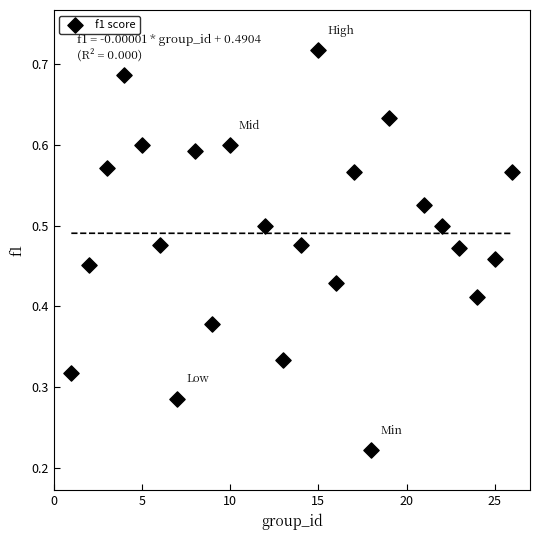

What is the range of X values (max minus min)?

25.0